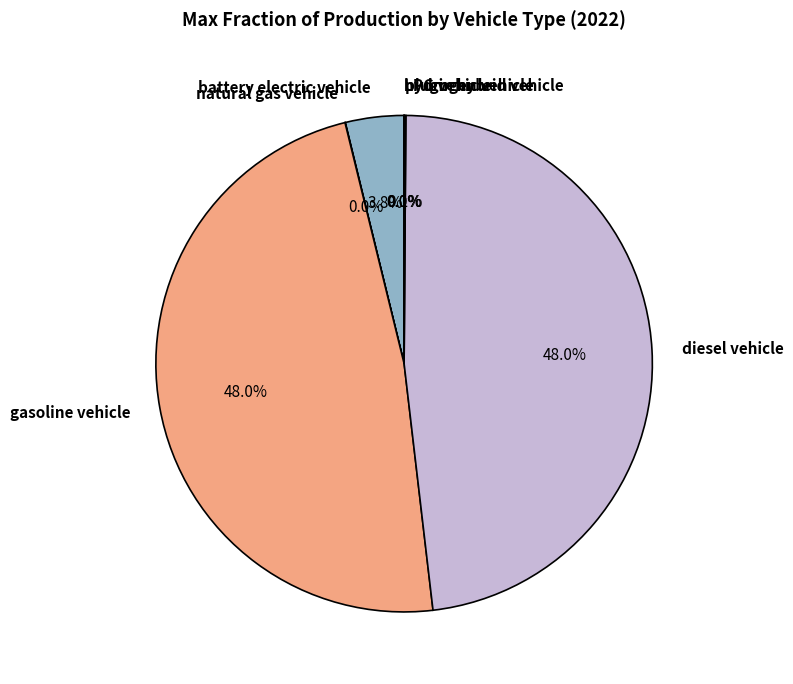

Is it true that battery electric vehicle is 4% of the pie?

True